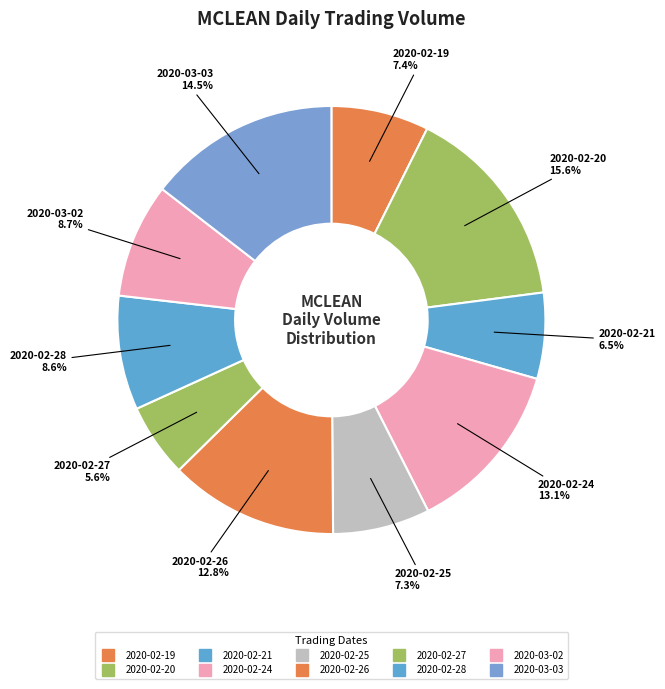

To the nearest percent, what percentage of the pie is 2020-02-21?

6%